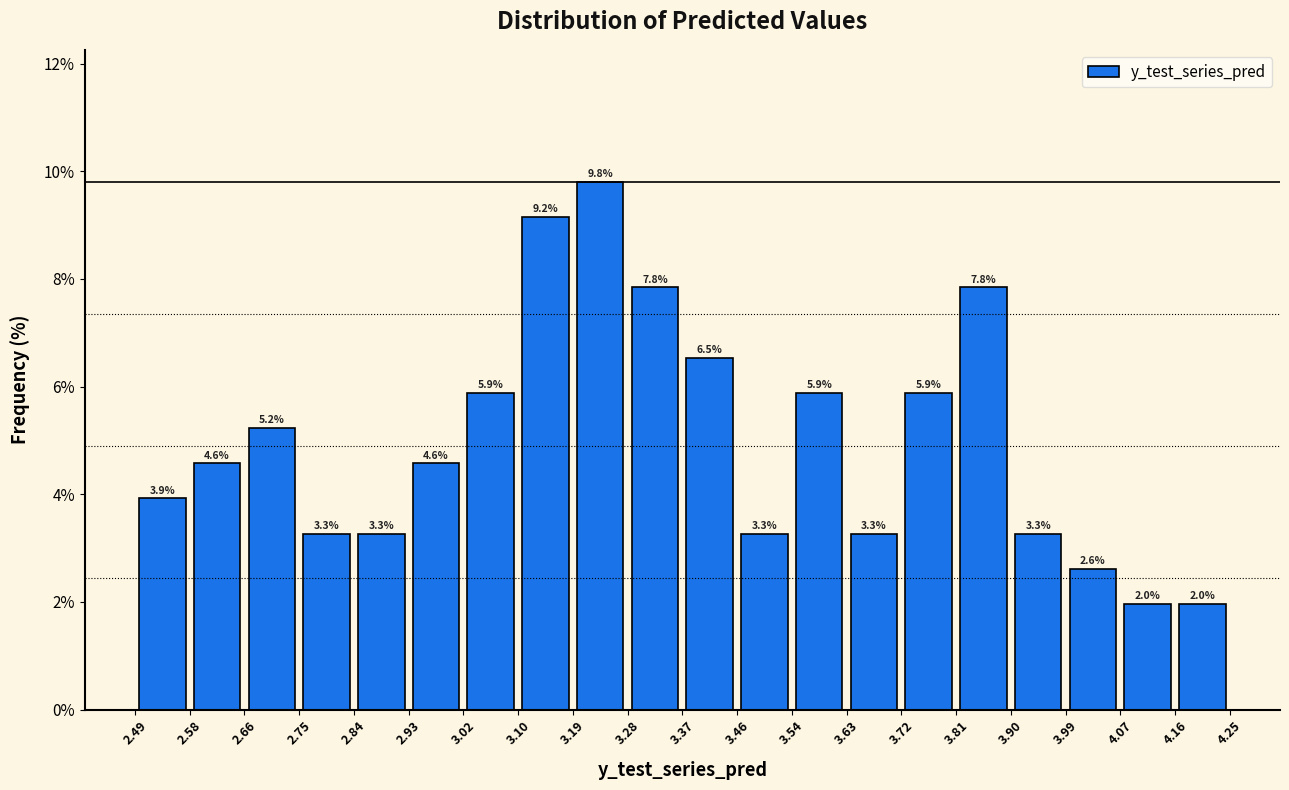

What is the height of the bar covering 2.93 to 3.02 on the x-axis?

4.6